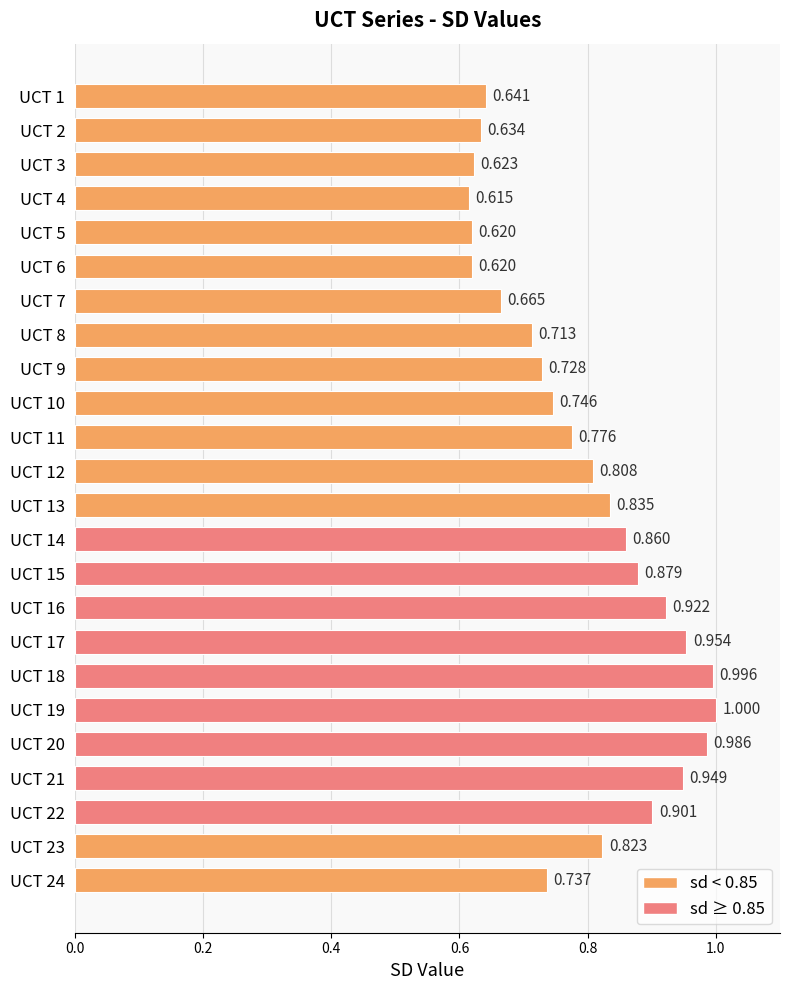

How many data points does each series have?

24